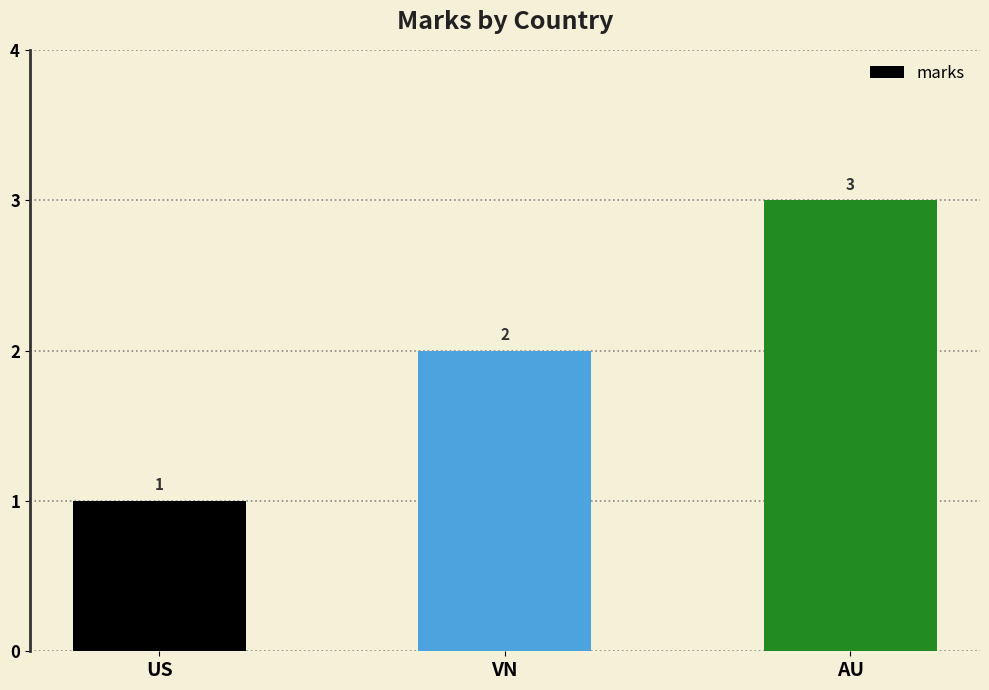

How many values are between 1 and 3?

3